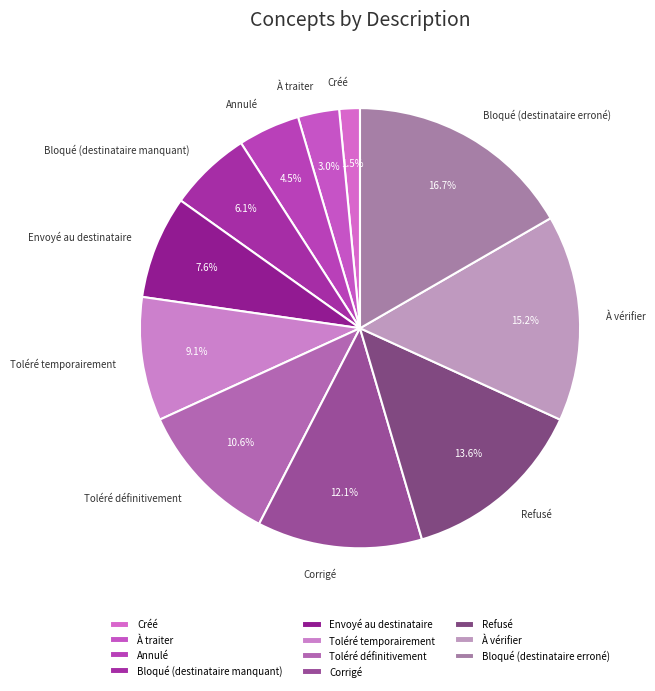

Which category has the biggest portion of the pie?

Bloqué (destinataire erroné)